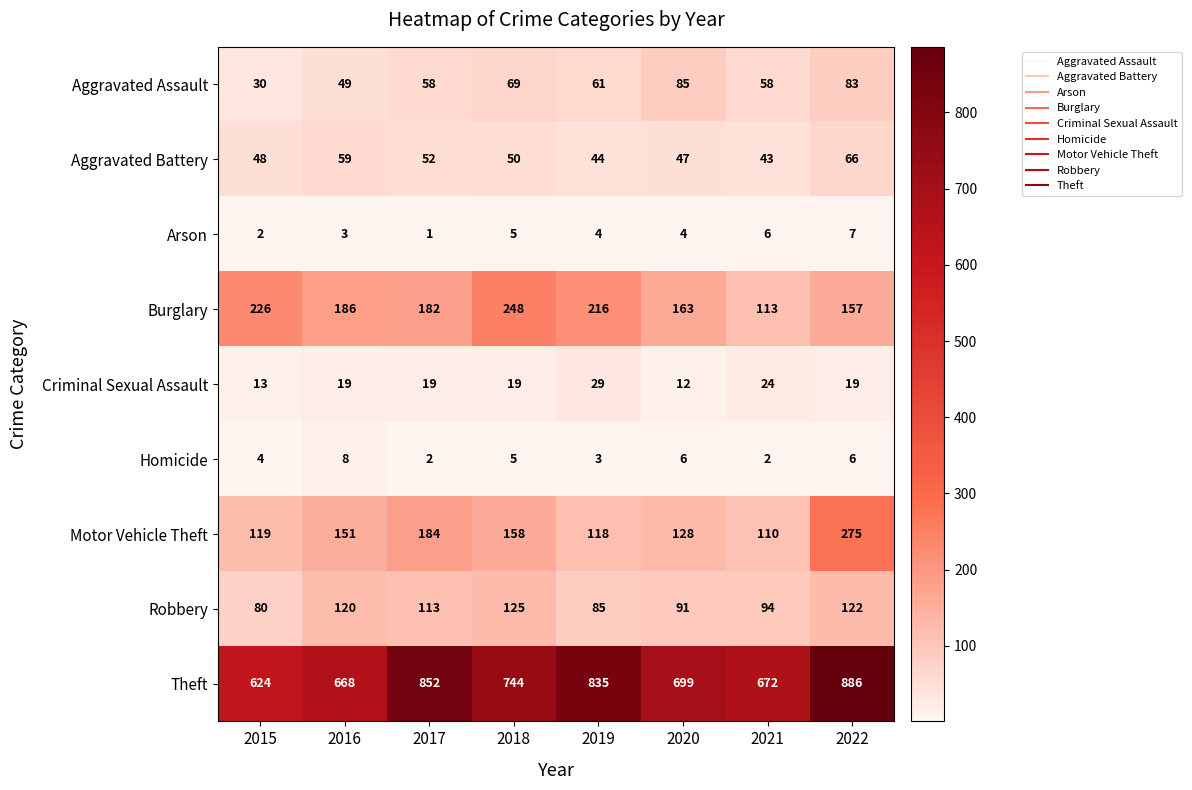

What is the total value across all series at 2017?

1463